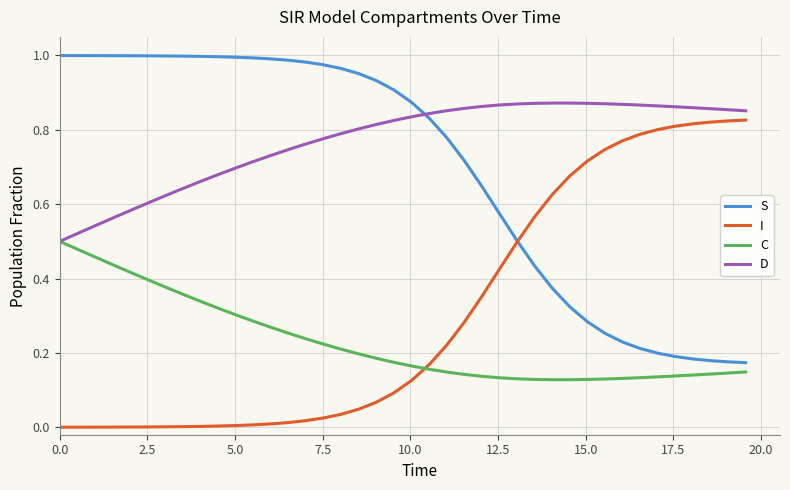

Which series has the largest total across all categories?

D